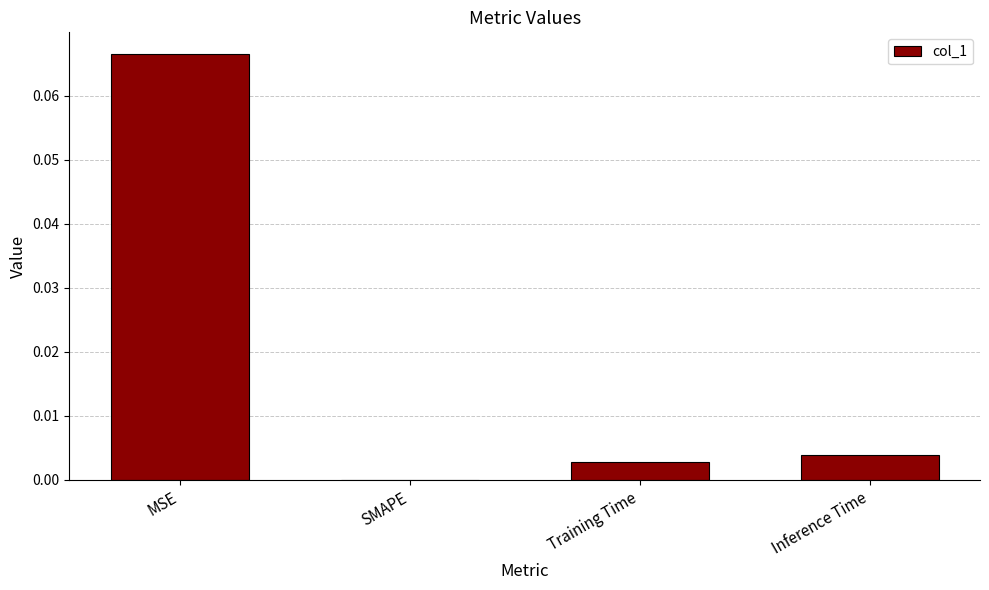

At which label is the value closest to 0?

SMAPE